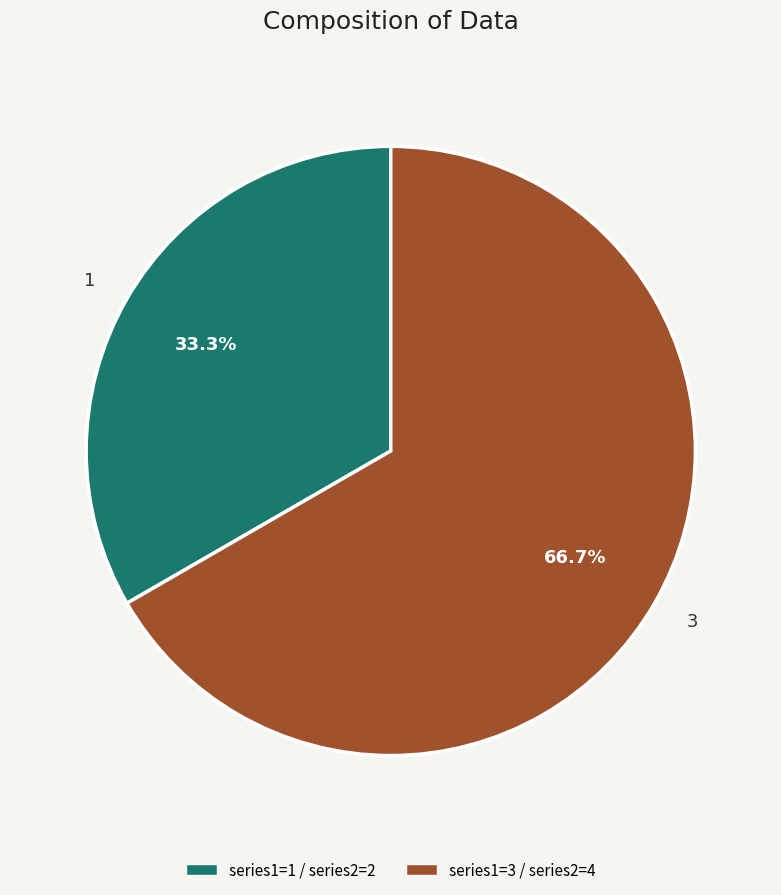

Rank the categories by value from lowest to highest.

1, 3